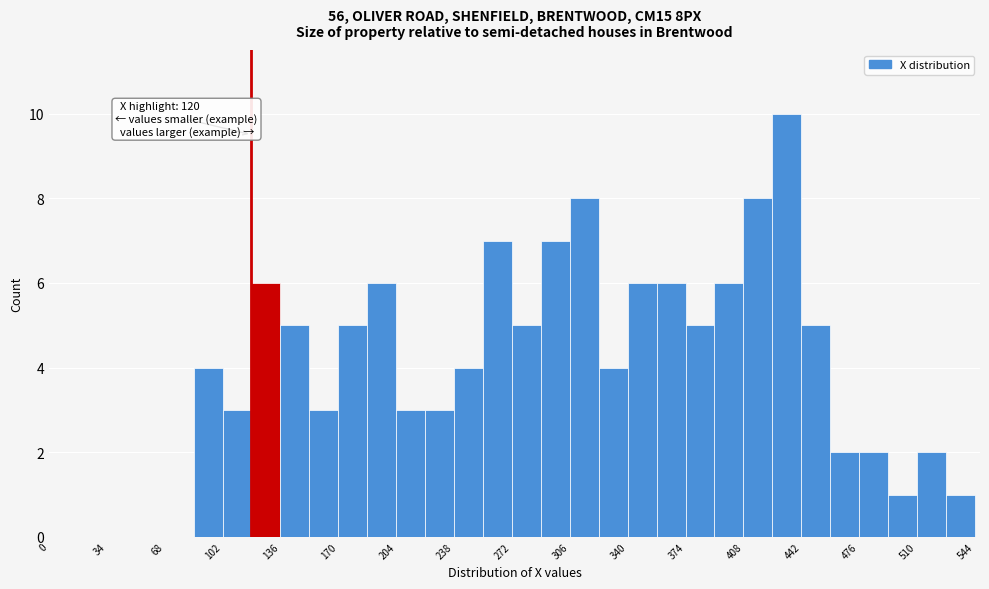

Read against the x-axis, roughly where is the centre of the tallest bar?

435